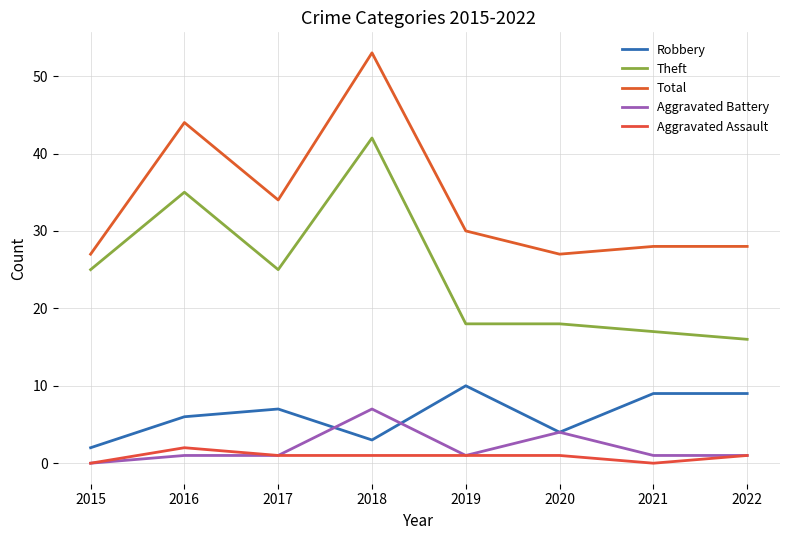

What is the sum of all Theft values?

196